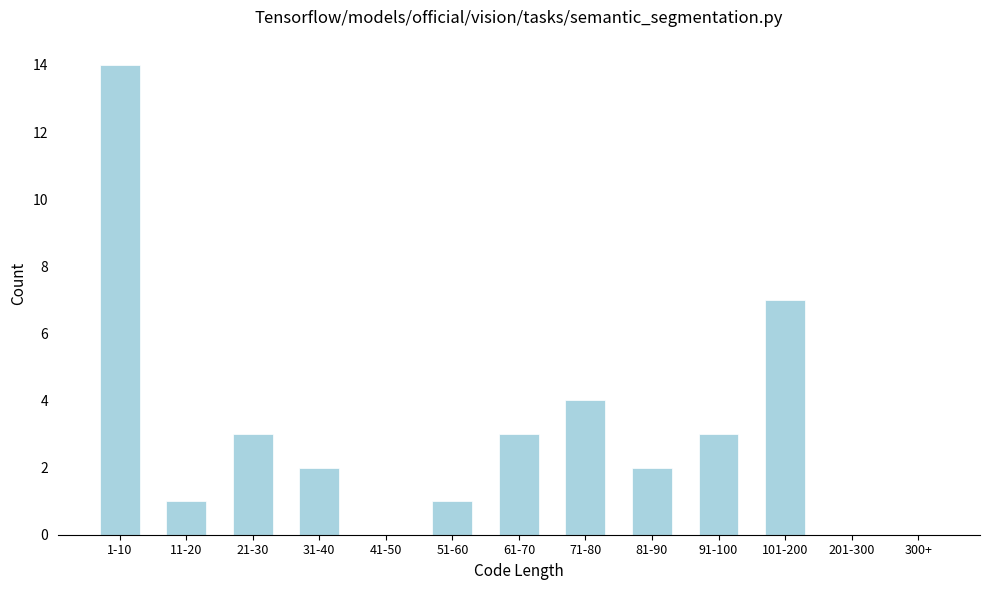

Reading left to right, extract all data points from this chart.

1-10=14	11-20=1	21-30=3	31-40=2	41-50=0	51-60=1	61-70=3	71-80=4	81-90=2	91-100=3	101-200=7	201-300=0	300+=0